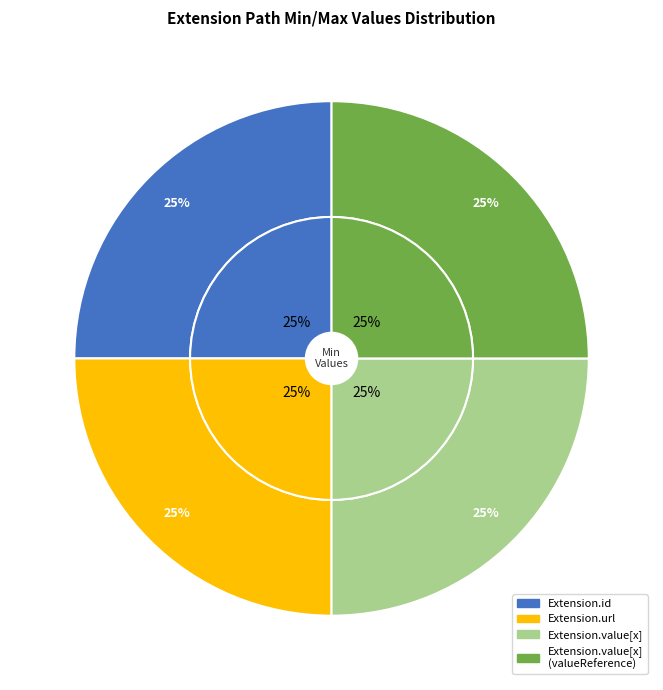

Is there a majority slice in this chart?

No